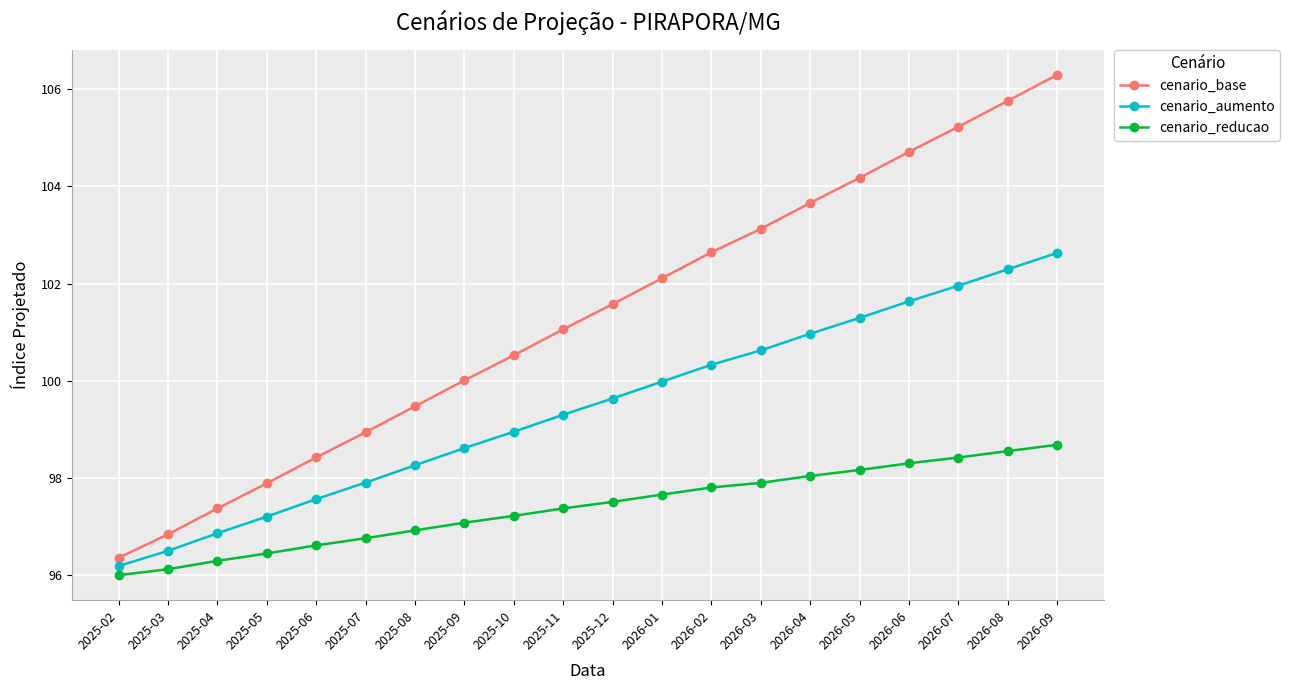

Reading right to left, what are all the values shown in this chart?

cenario_base: 106.3	105.8	105.2	104.7	104.2	103.7	103.1	102.6	102.1	101.6	101.1	100.5	100.0	99.5	98.9	98.4	97.9	97.4	96.8	96.4
cenario_aumento: 102.6	102.3	102.0	101.6	101.3	101.0	100.6	100.3	100.0	99.6	99.3	98.9	98.6	98.3	97.9	97.6	97.2	96.9	96.5	96.2
cenario_reducao: 98.7	98.6	98.4	98.3	98.2	98.0	97.9	97.8	97.7	97.5	97.4	97.2	97.1	96.9	96.8	96.6	96.4	96.3	96.1	96.0